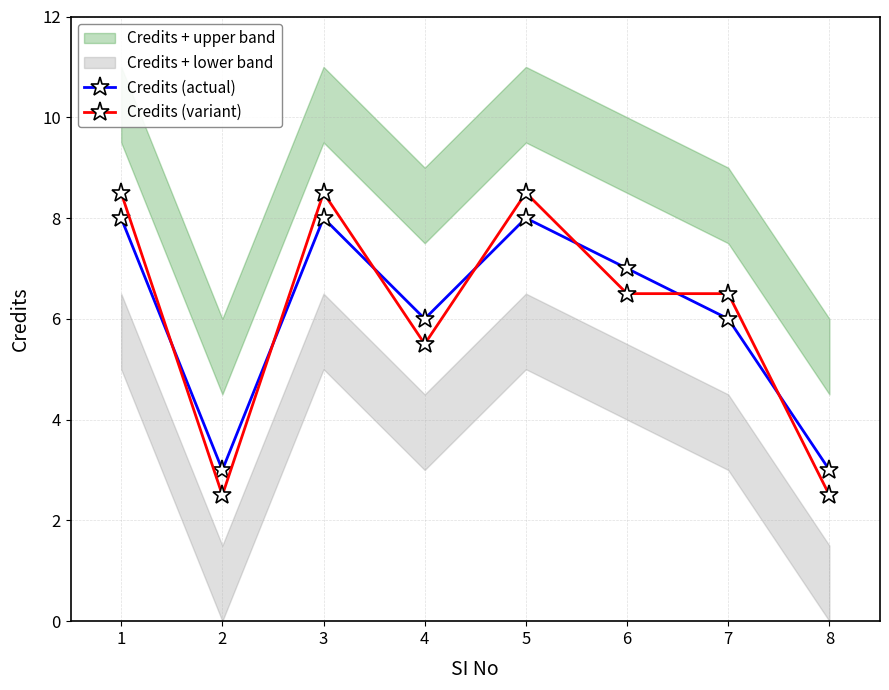

How many values in the Credits (variant) series are below 6?

3